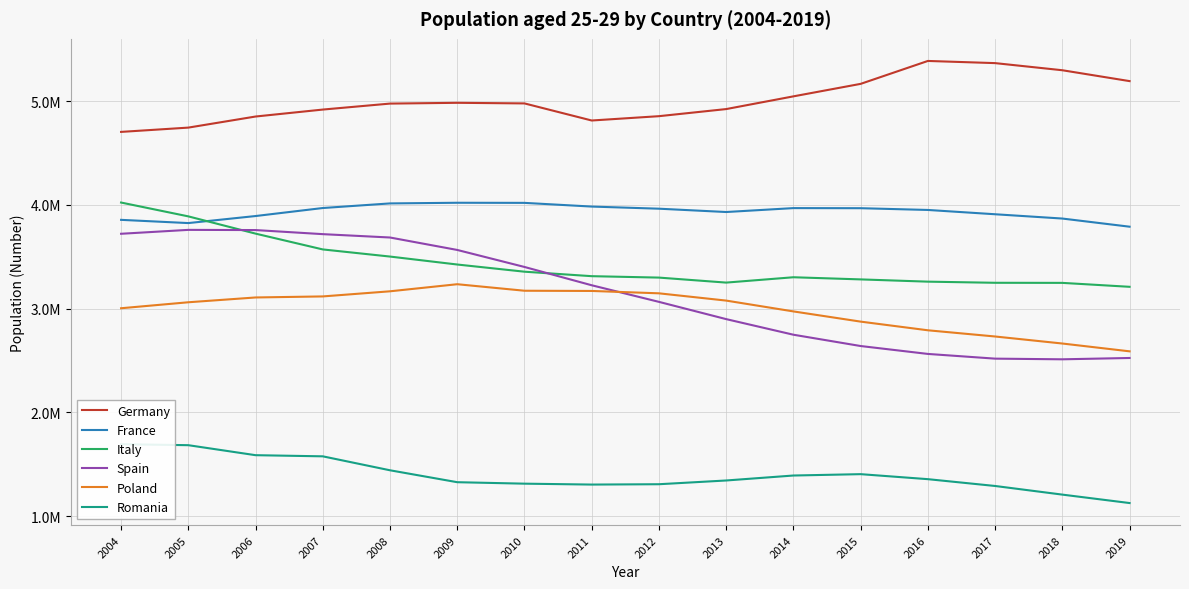

Which series has the largest total across all categories?

Germany